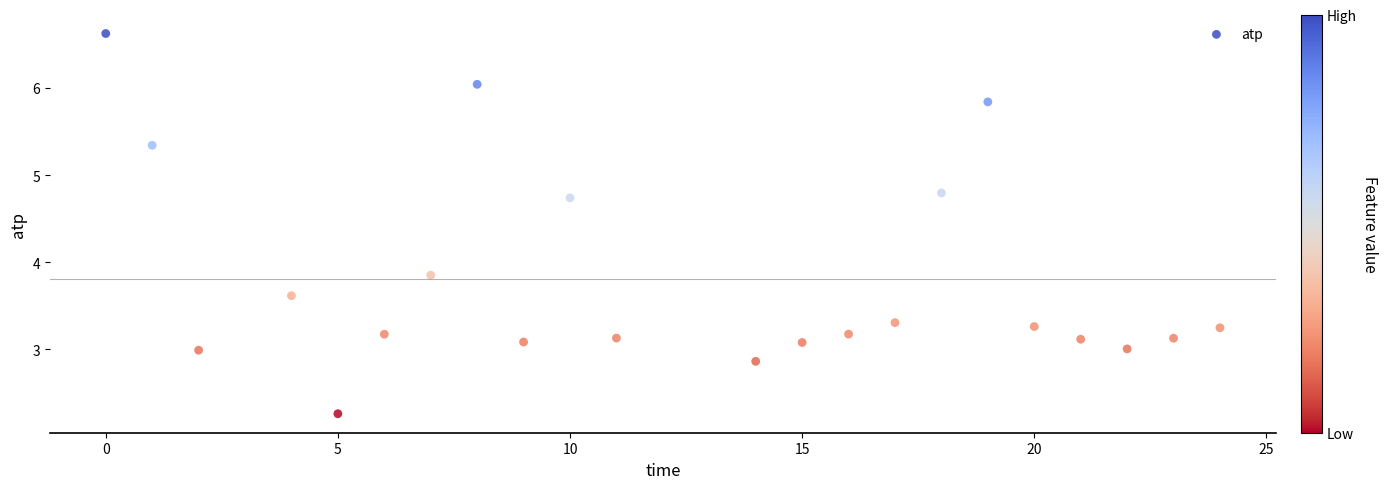

What is the range of X values (max minus min)?

24.0